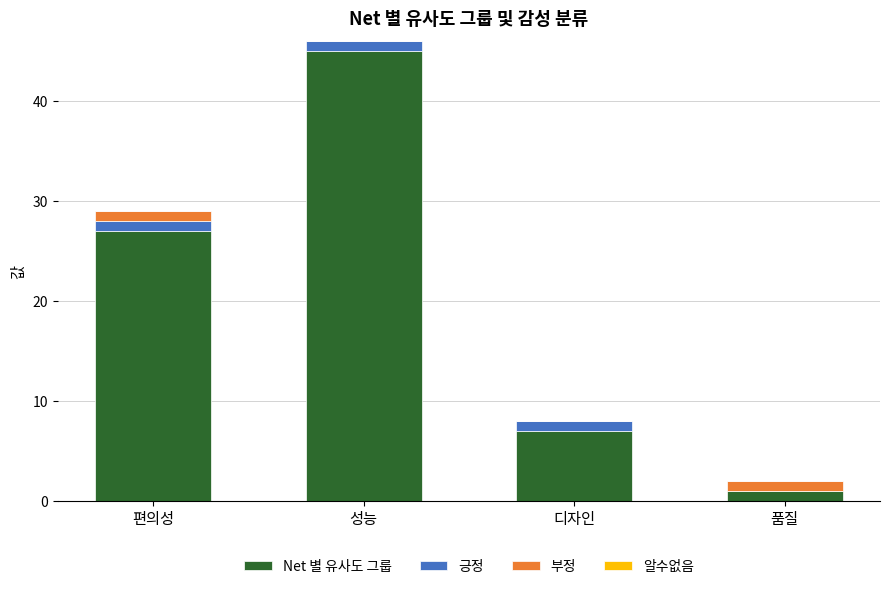

At which label is Net 별 유사도 그룹 closest to 23?

편의성